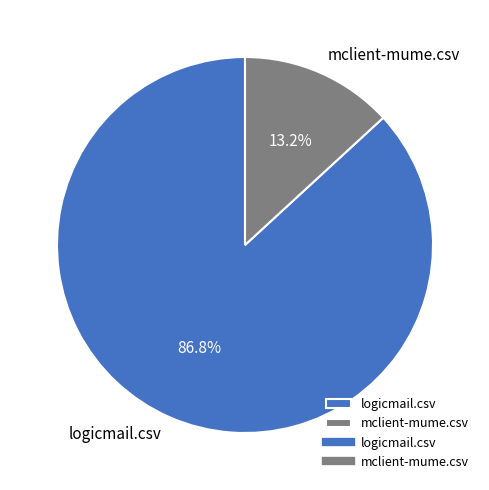

To the nearest percent, what is the difference between the logicmail.csv and mclient-mume.csv slice percentages?

74%